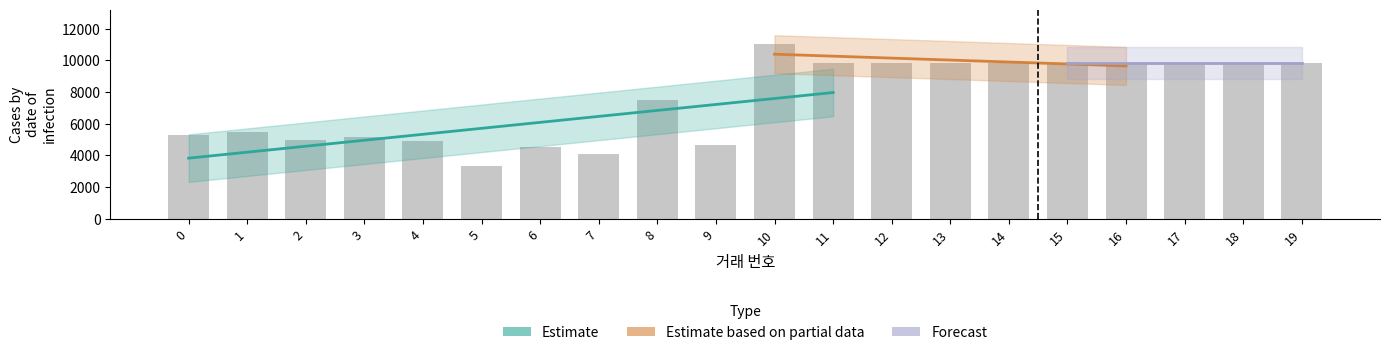

List the labels in order of value, smallest first.

5, 7, 6, 9, 4, 2, 3, 0, 1, 8, 11, 12, 13, 14, 15, 16, 17, 18, 19, 10